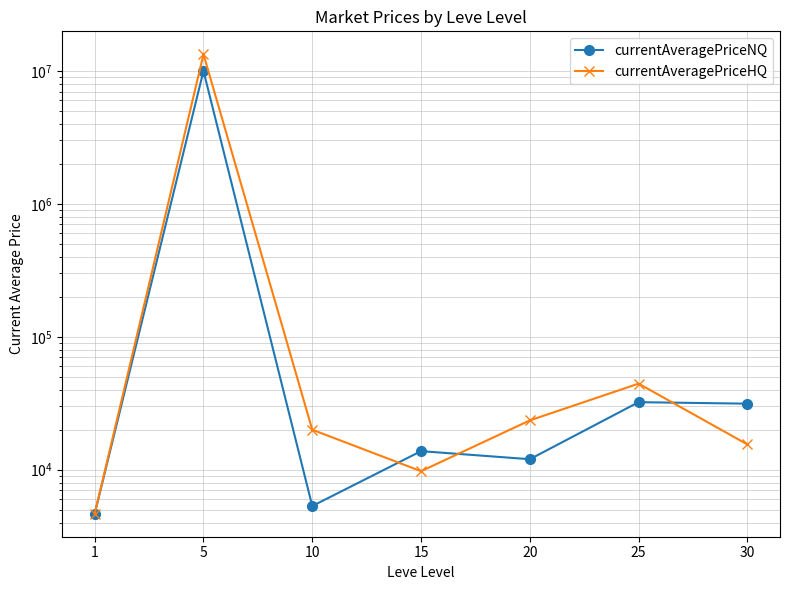

What is the value of the currentAveragePriceHQ point at the 3rd from the left?

19999.0